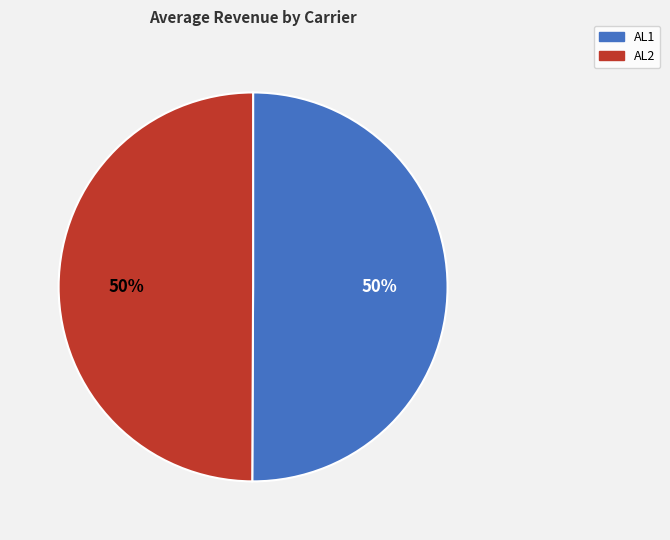

To the nearest percent, what is the combined percentage of AL1 and AL2?

100%